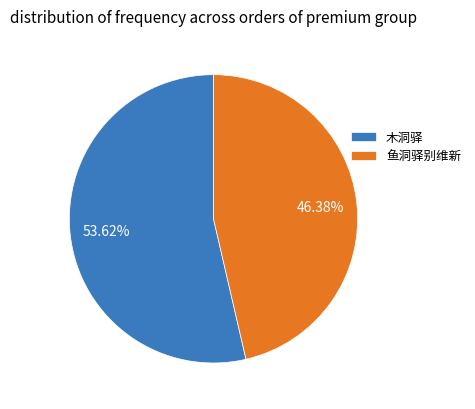

Is the sum of 木洞驿 and 鱼洞驿别维新 greater than half?

Yes